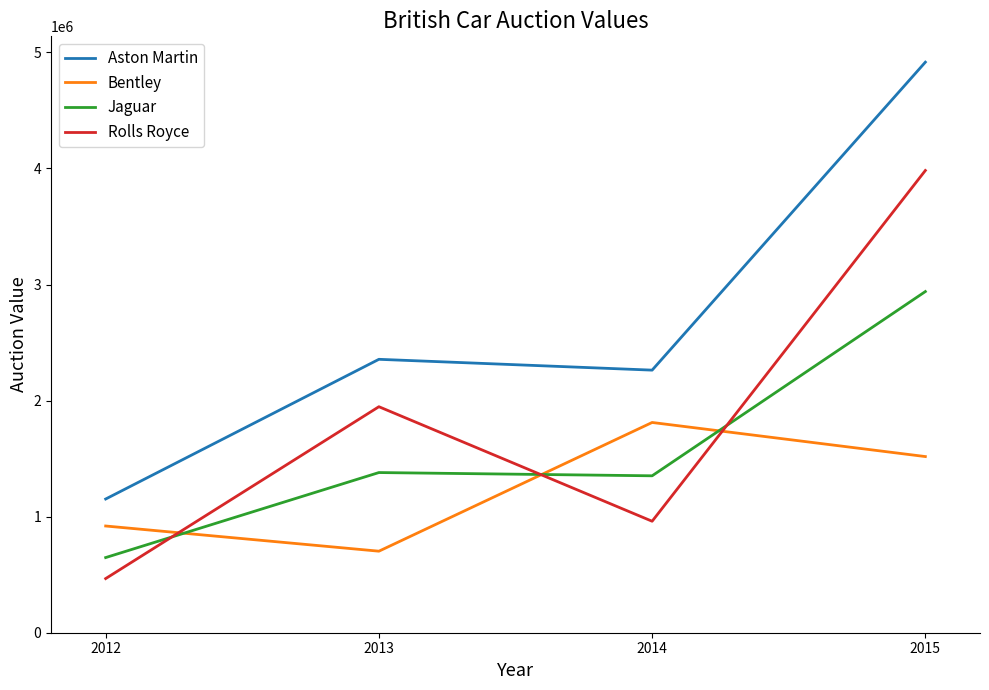

Which series has the largest total across all categories?

Aston Martin